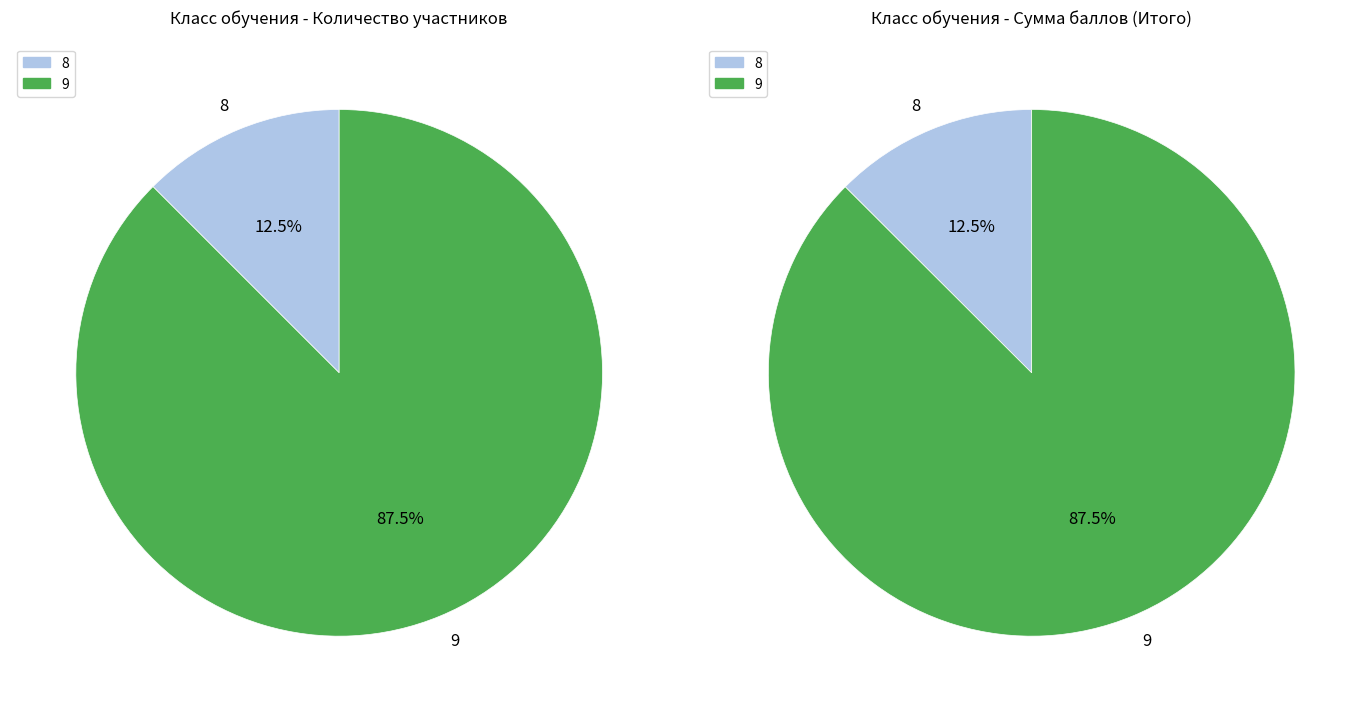

What is the largest slice in the pie chart?

9